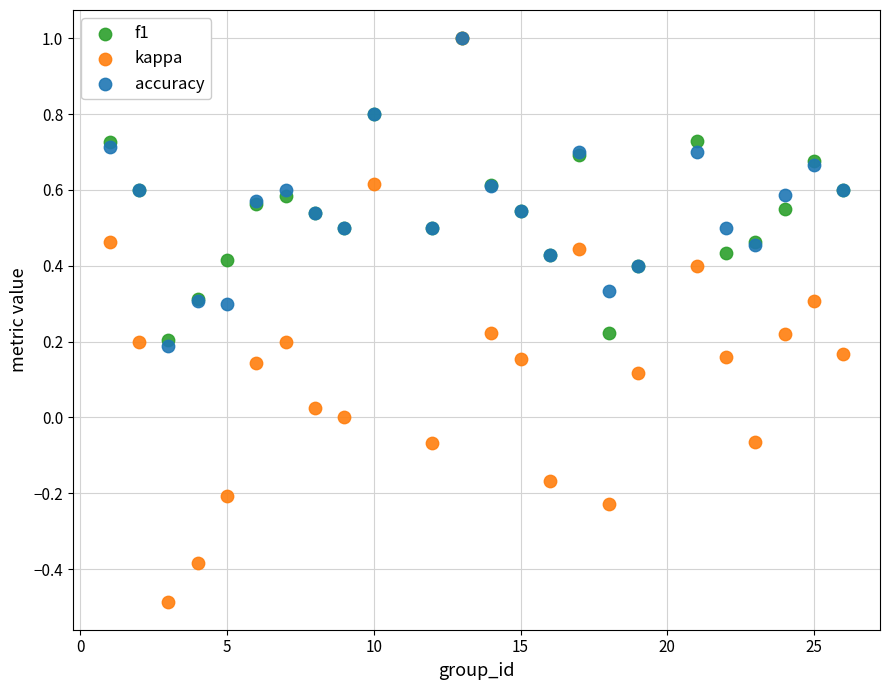

What are all the series names shown in the legend?

f1, kappa, accuracy